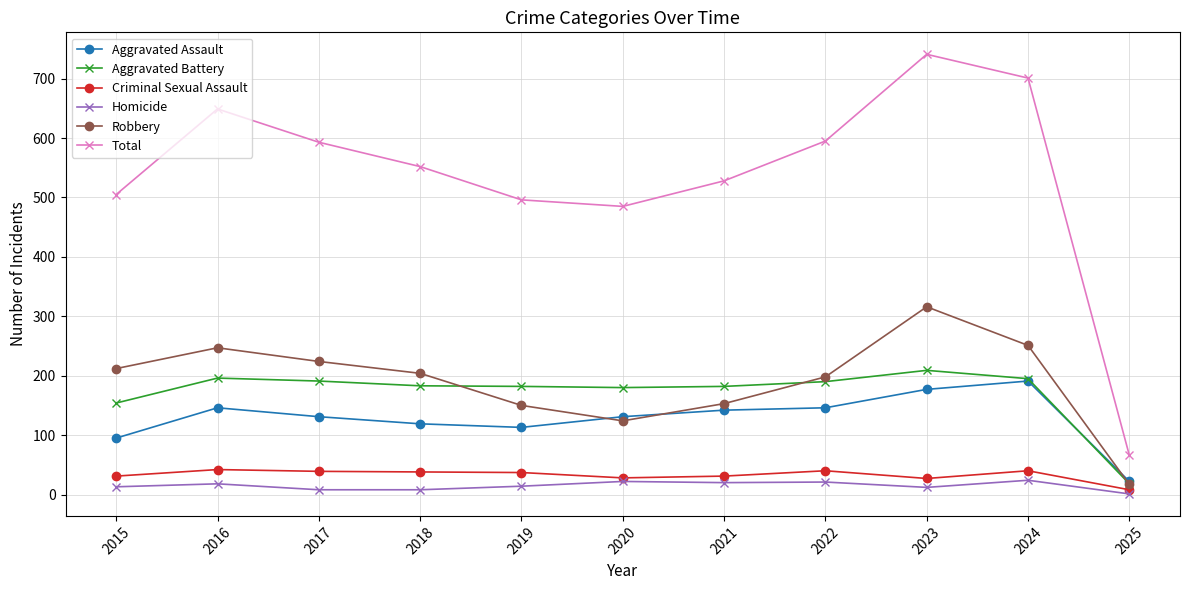

Which series has the largest range (max minus min)?

Total